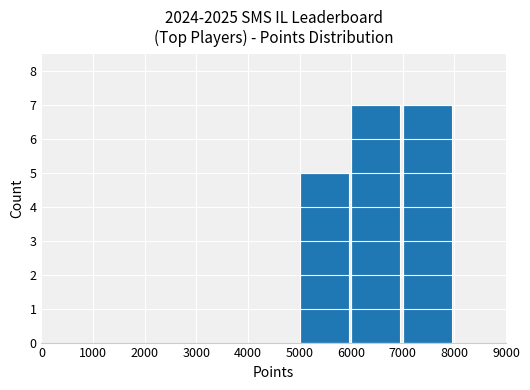

What is the sum of the values at 1000 and 6000?

7